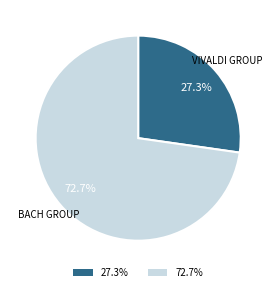

Does any single category account for the majority?

Yes